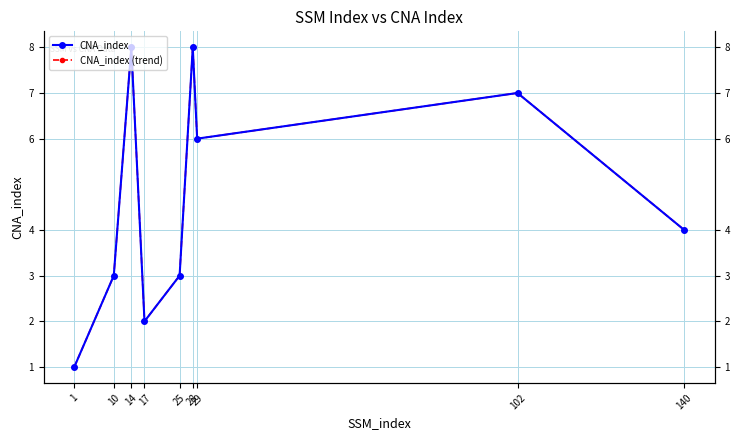

What is the value of the CNA_index (trend) point at the 8th from the left?

7